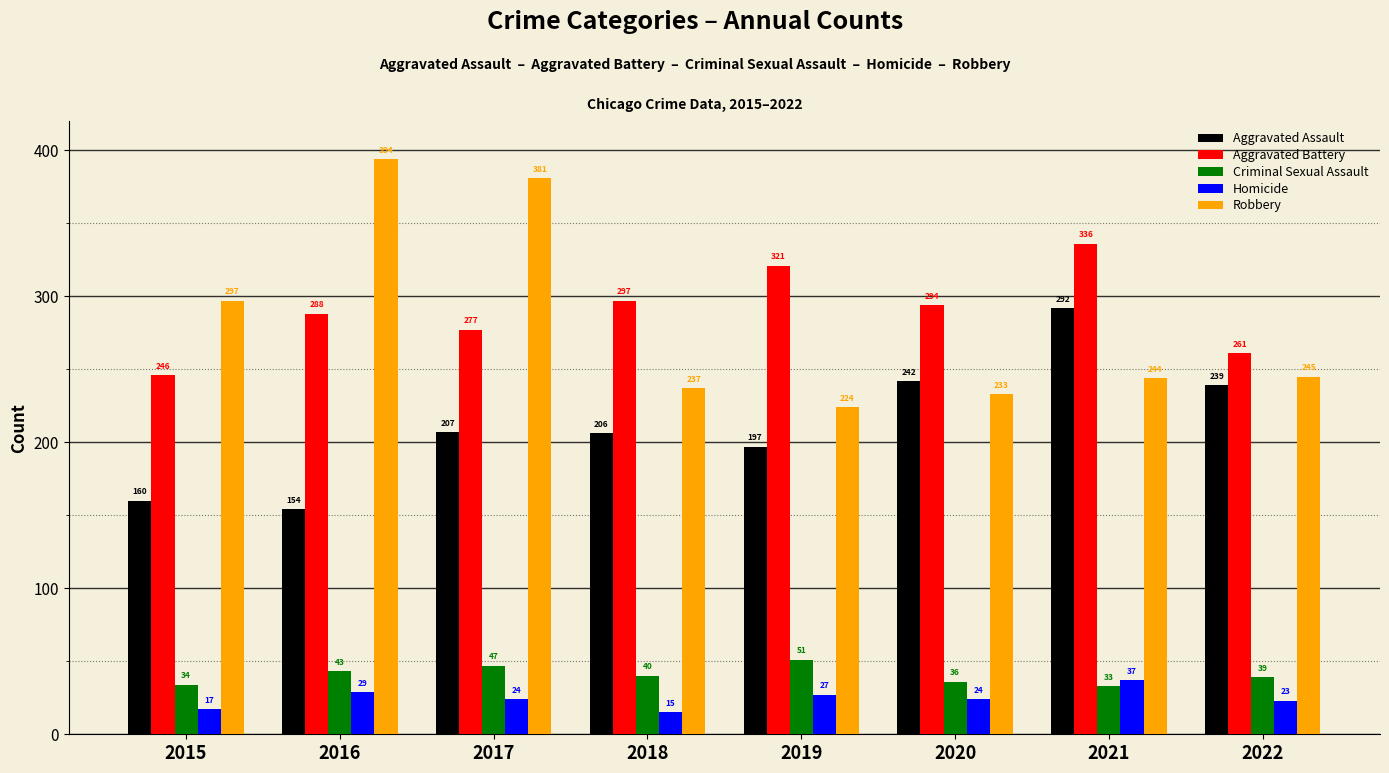

What is the highest value of the Robbery series?

394